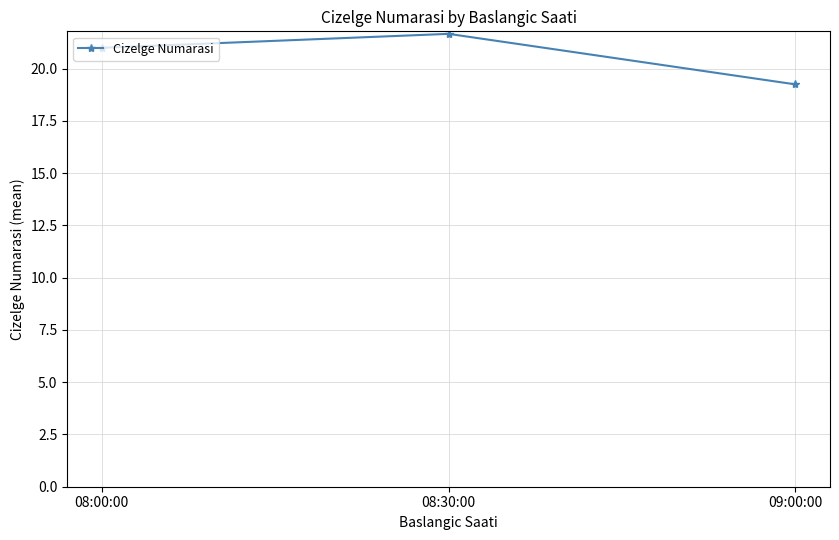

True or false: the data shows 21.0 at 08:00:00.

True